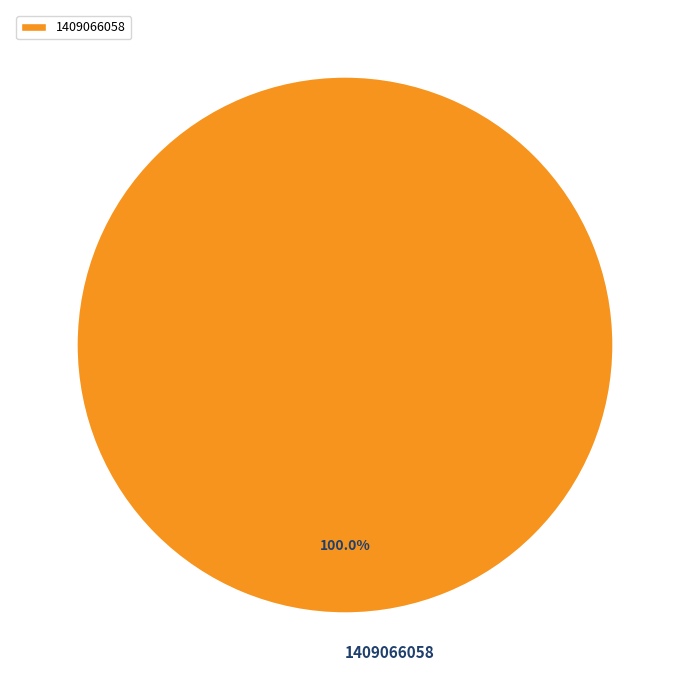

How many segments does this pie chart have?

1